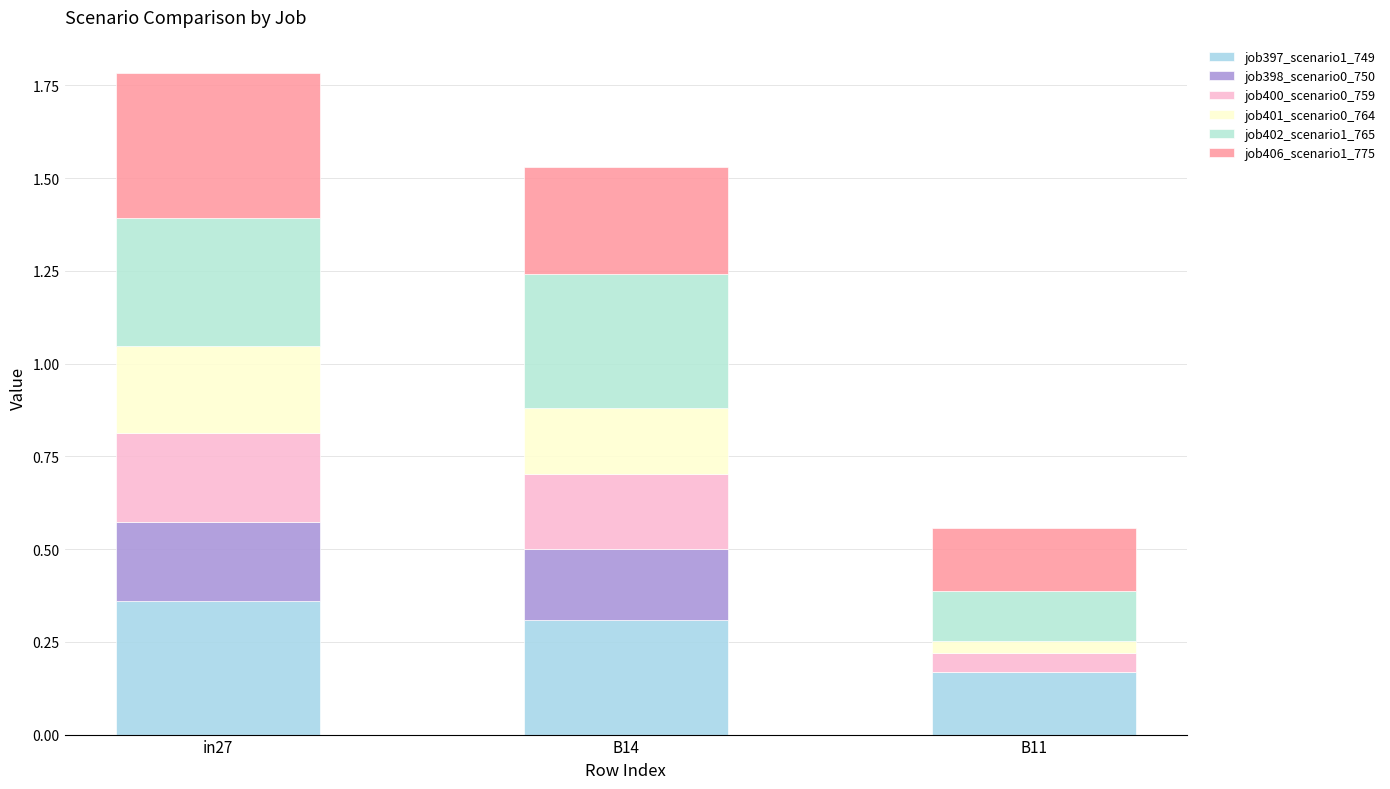

What is the difference between the job401_scenario0_764 values at B11 and B14?

0.1